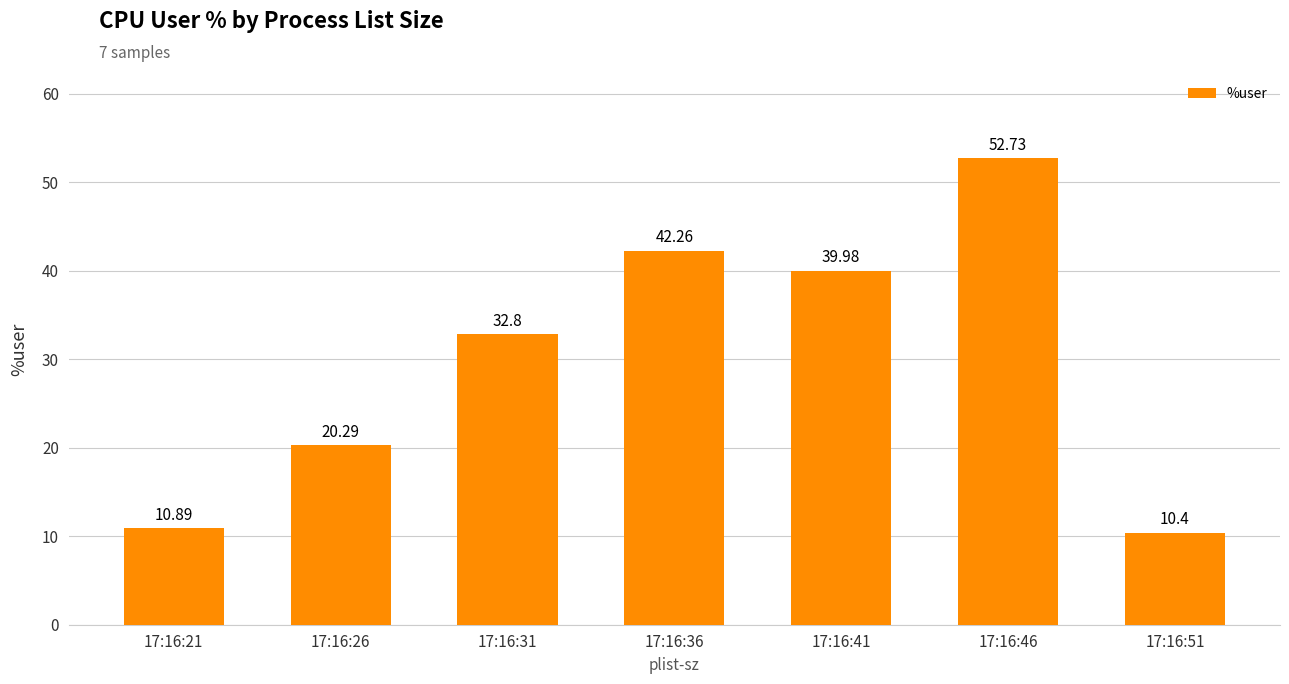

Are the bars horizontal?

No